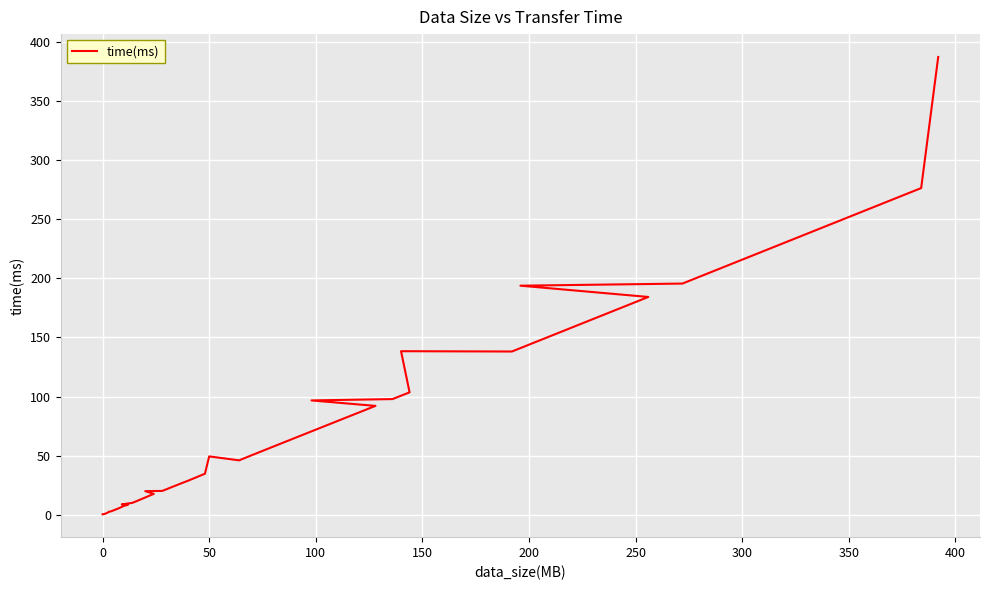

What is the difference between the second highest and minimum values?

275.9